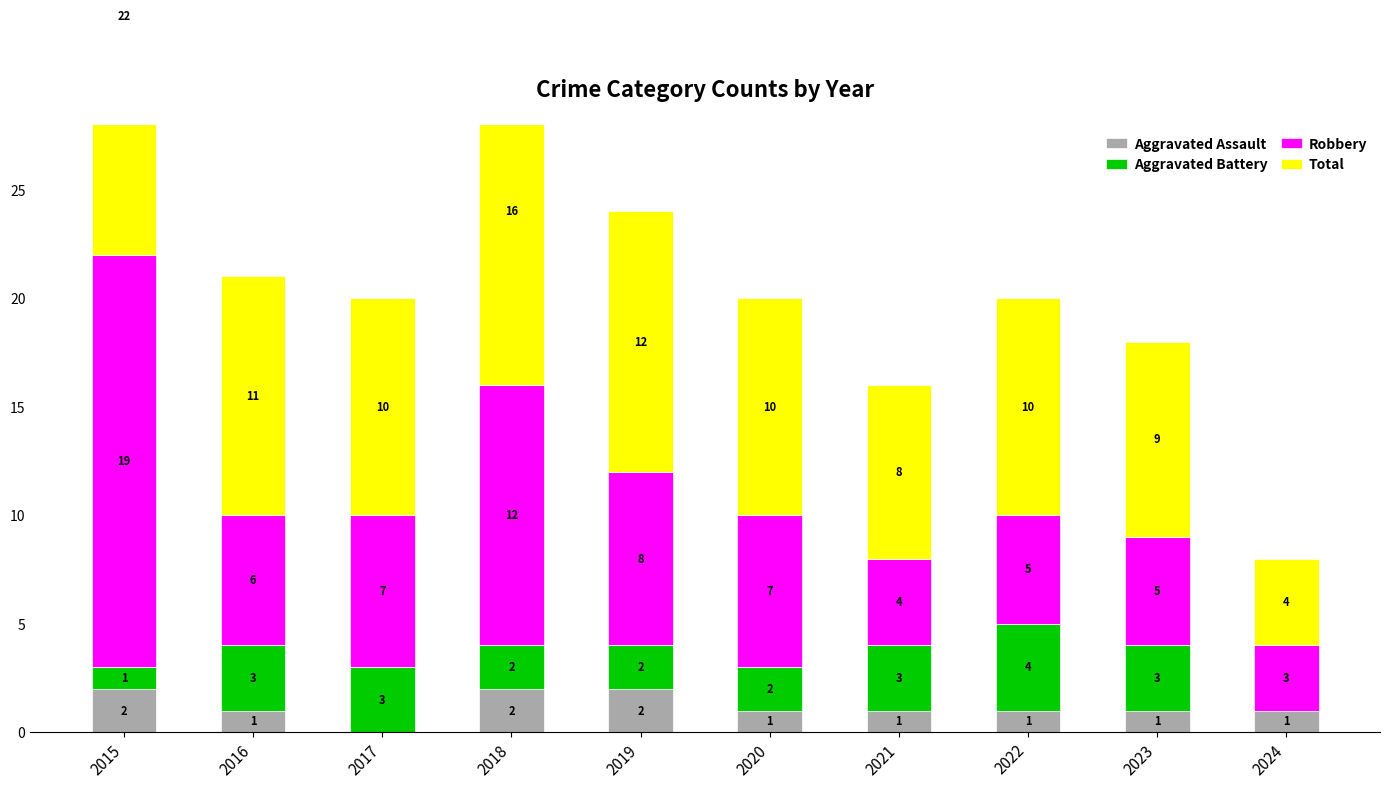

At how many categories does at least one series exceed 8?

8